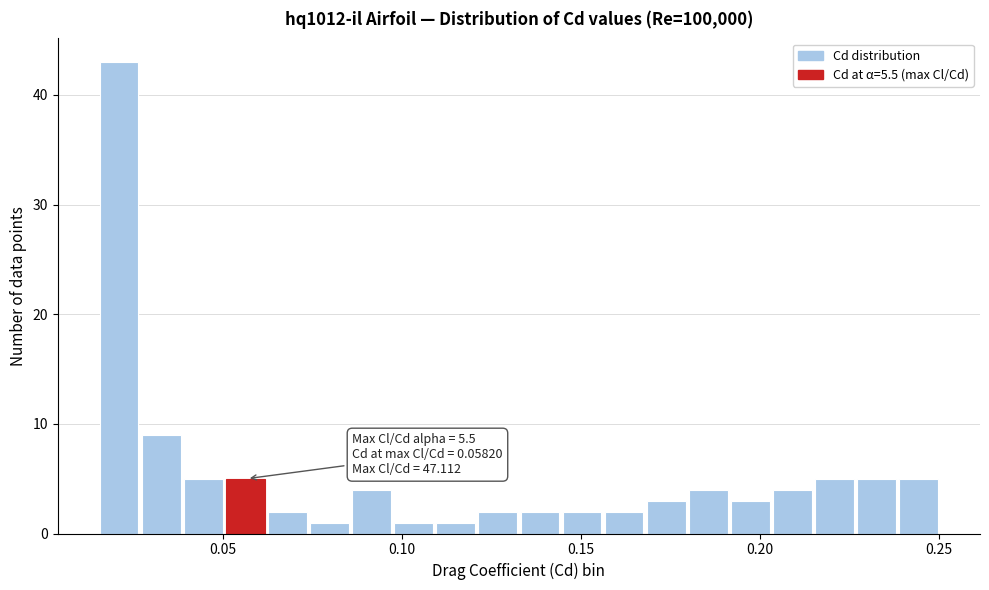

Read against the x-axis, roughly where is the centre of the tallest bar?

0.020